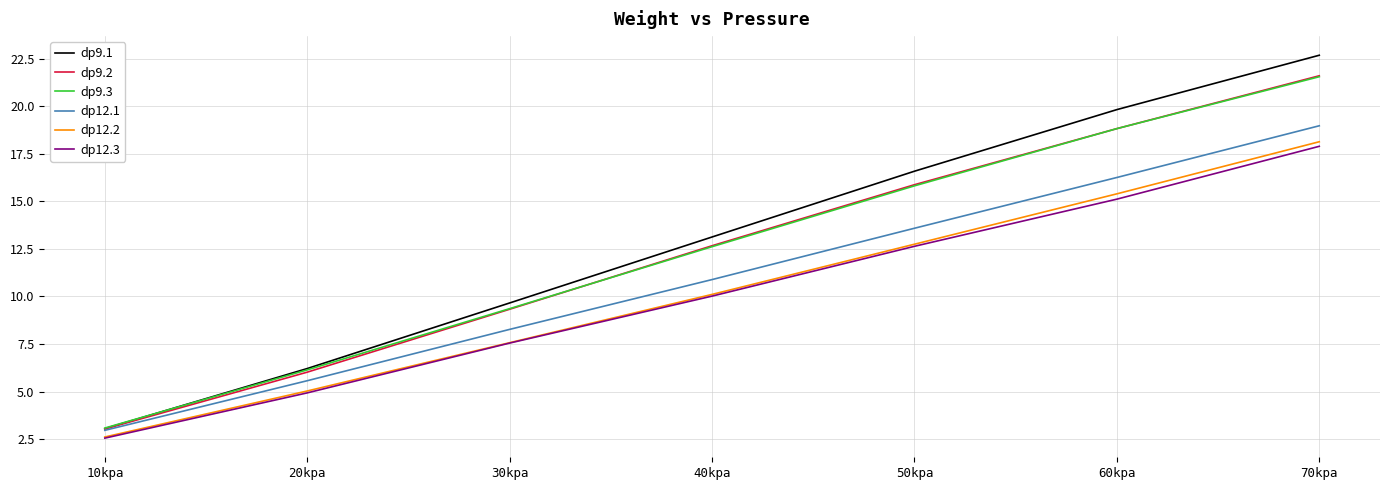

What is the total value across all series at 10kpa?

17.3